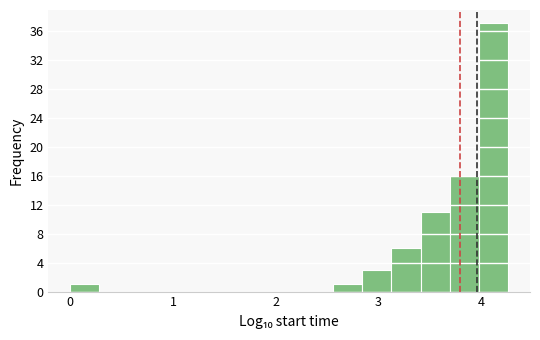

Around what value on the x-axis is the tallest bar? Give the approximate position of its centre, as read against the axis.

4.1